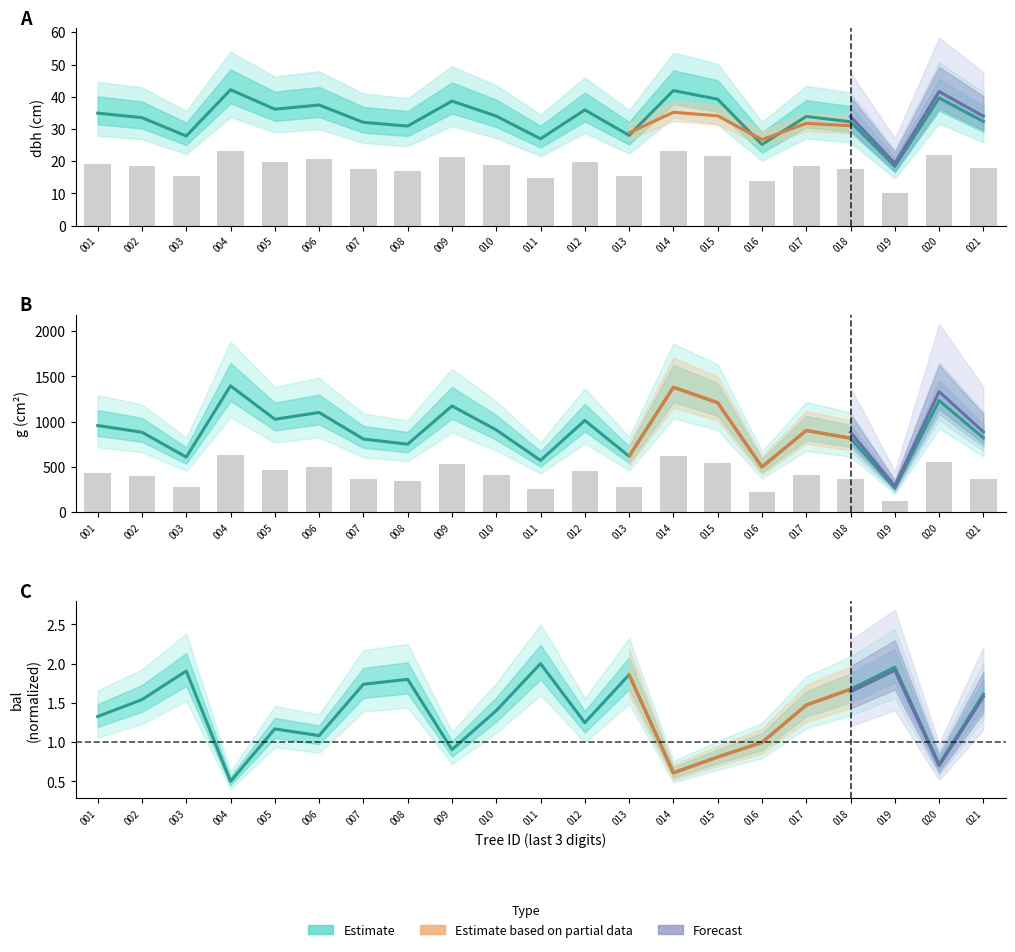

What is the difference between the second highest and second lowest values in the bal series?

1.3